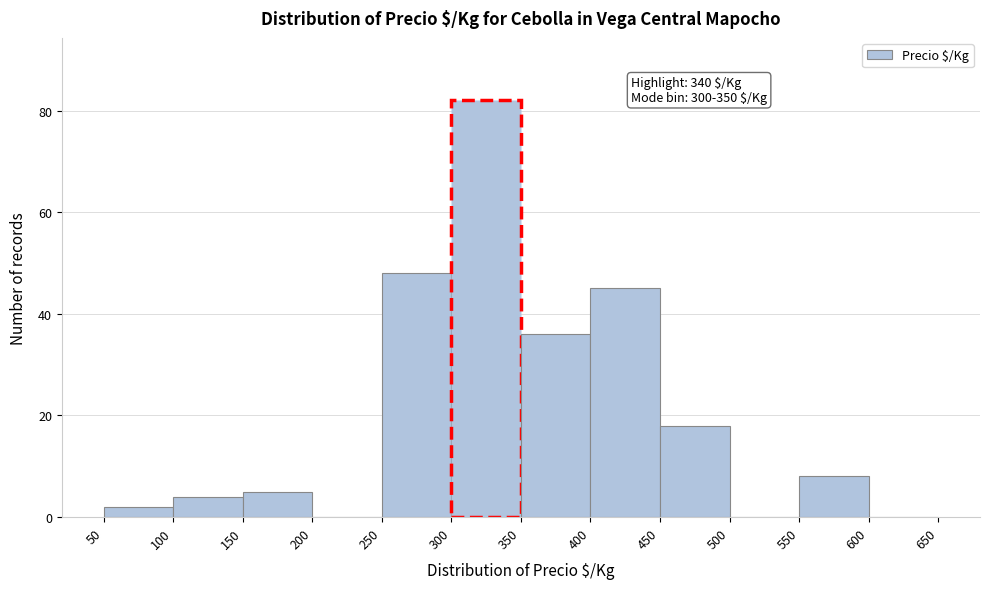

Over which range of the x-axis is the bar tallest?

300 to 350